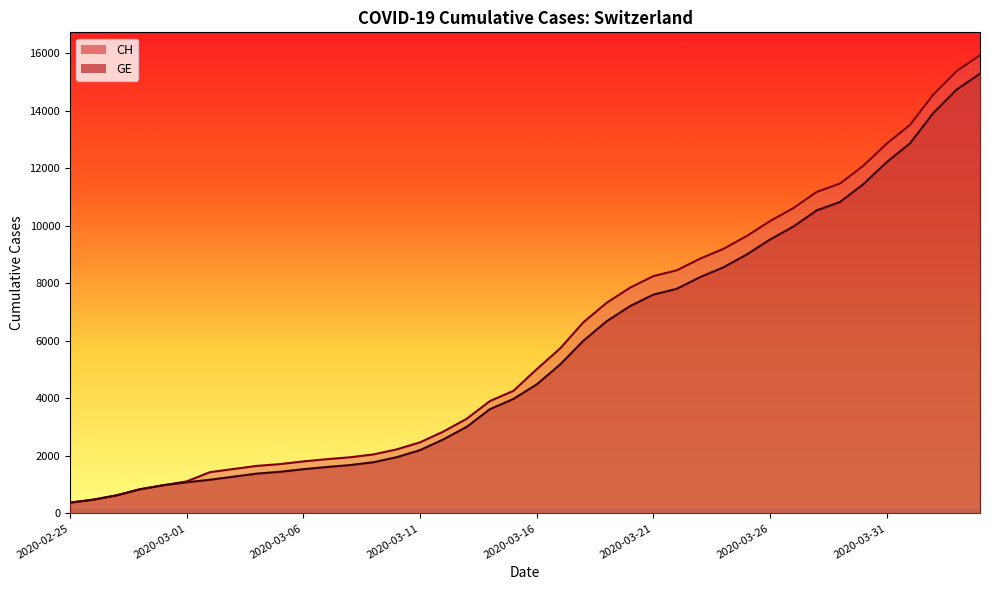

Is it true that CH equals 20599 at 2020-04-03?

False